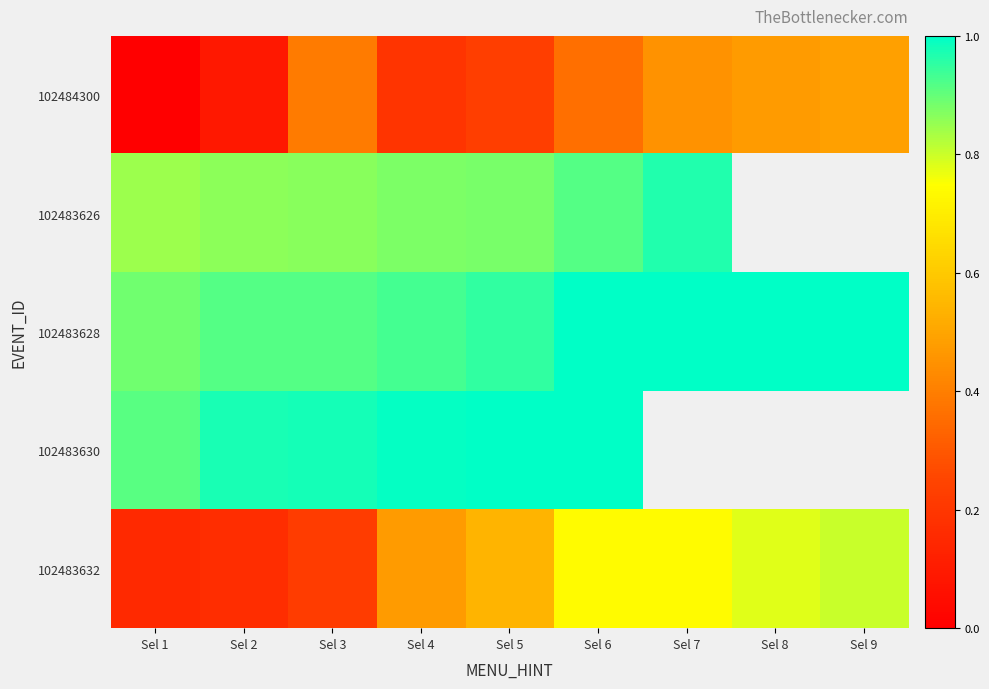

At which category is the sum across all series the highest?

Sel 6